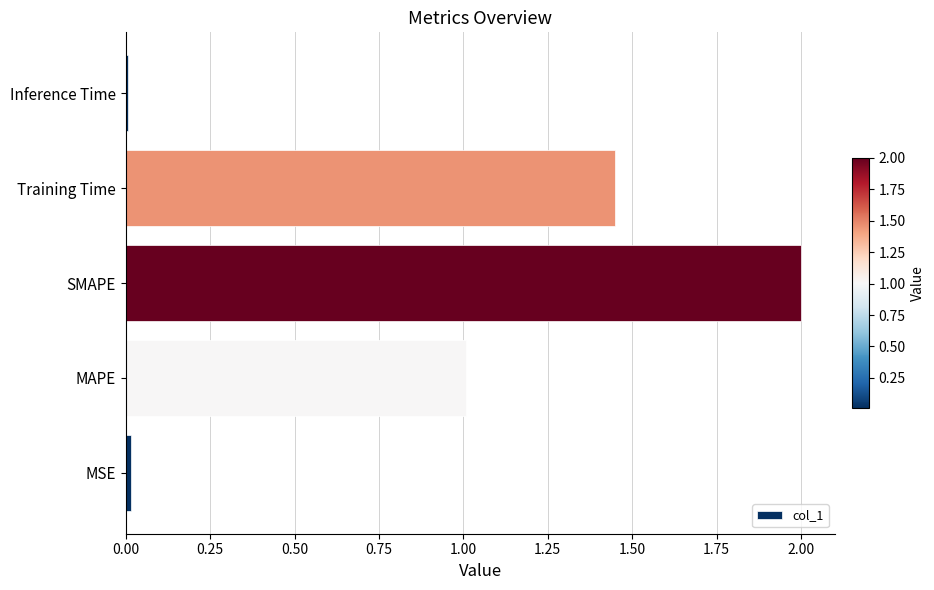

Which has a higher value, Training Time or MSE?

Training Time